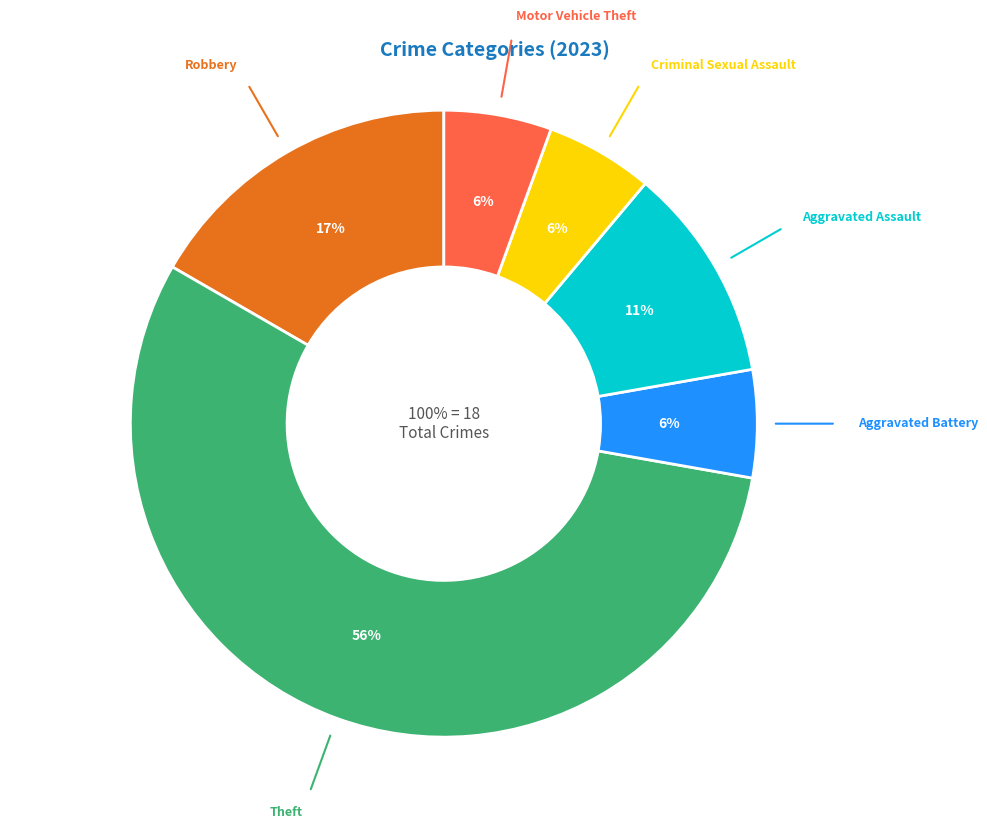

Which category accounts for the majority?

Theft